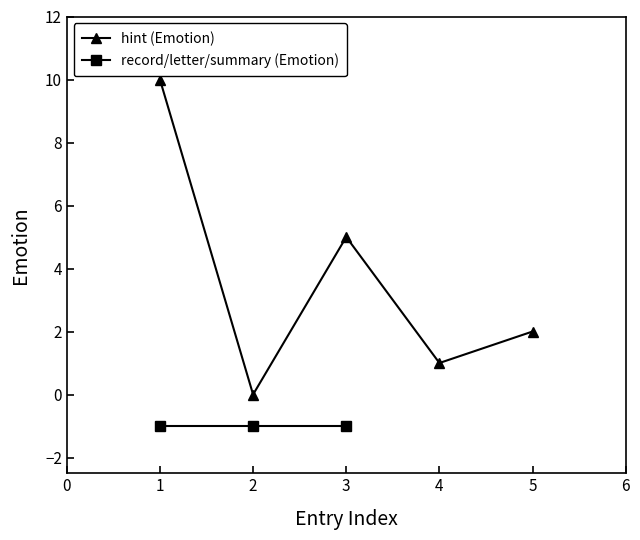

What is the maximum value for hint (Emotion)?

10